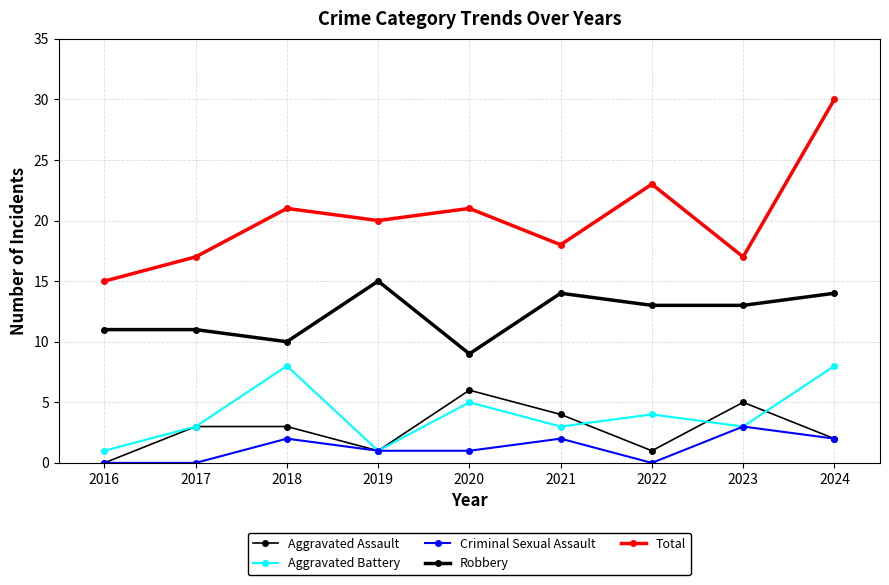

The Total series shows 15 at 2016. True or false?

True